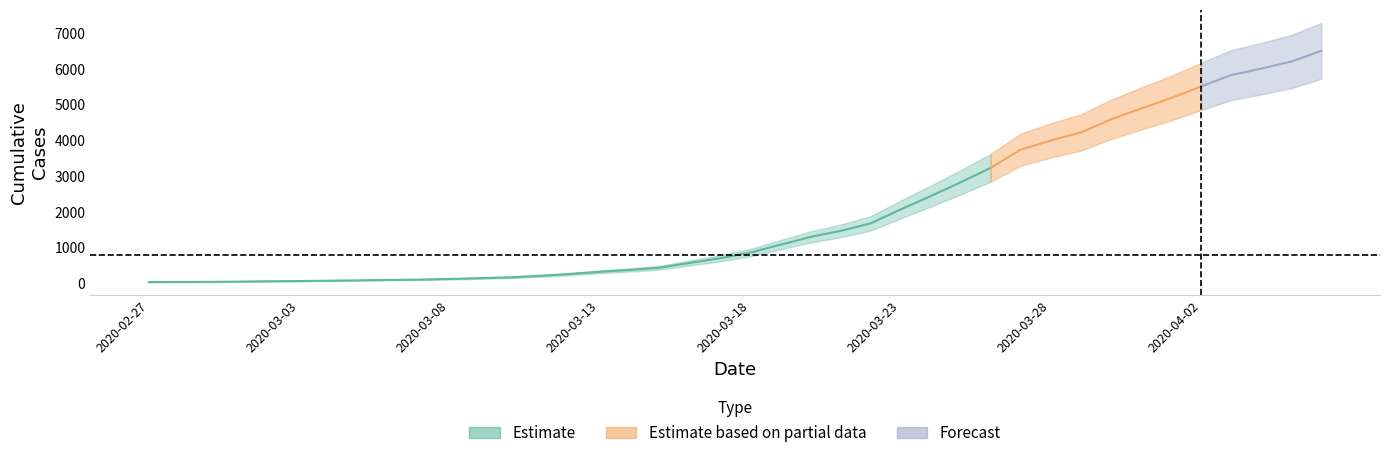

Which category has the lowest value across all series?

2020-02-27